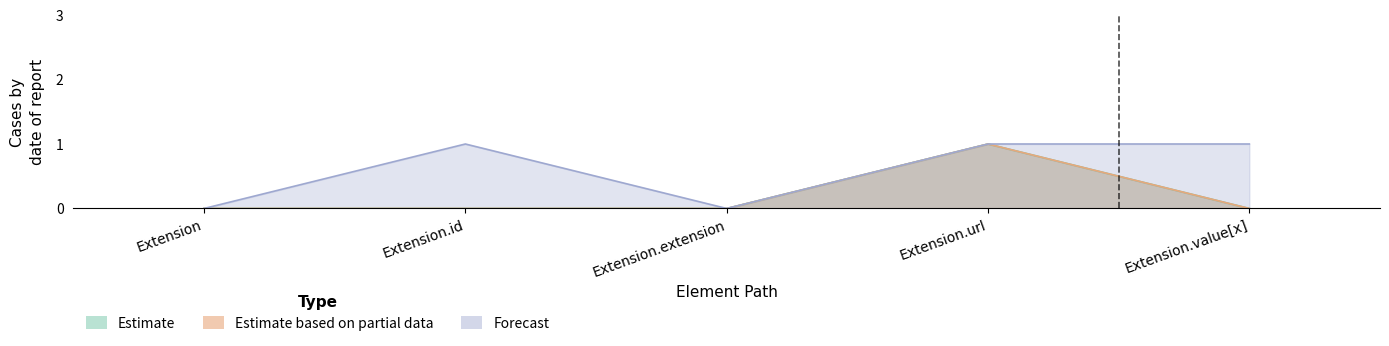

Reading left to right, list all the values displayed in this chart.

Estimate: 0	0	0	1	0
Estimate based on partial data: 0	0	0	1	0
Forecast: 0	1	0	1	1